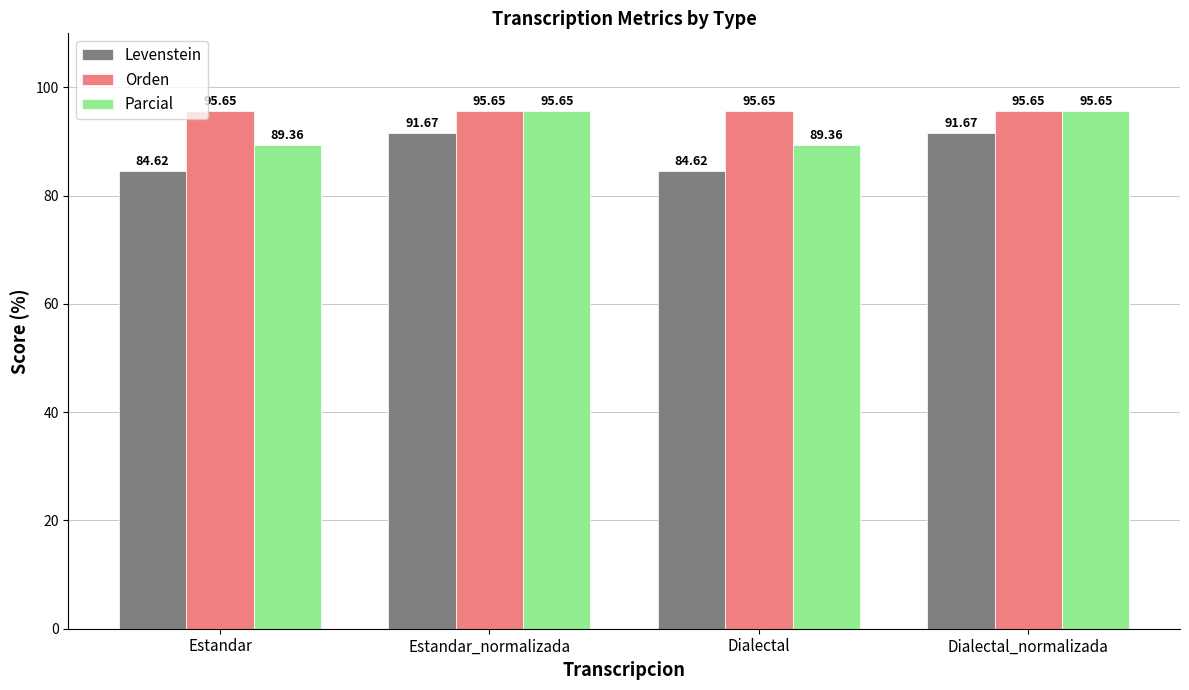

True or false: Parcial has a value of 170.0 at Dialectal_normalizada.

False